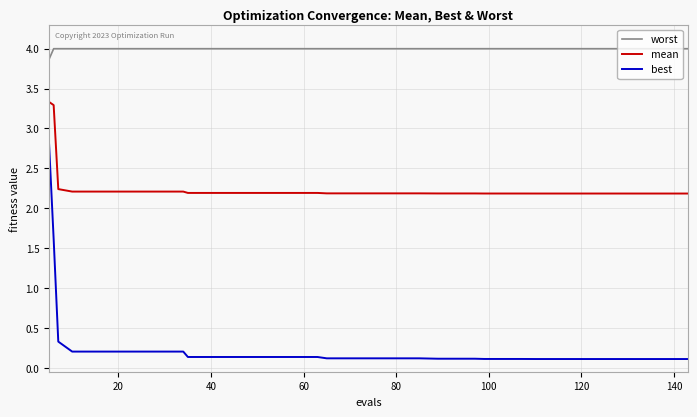

Rank the series by their average value, from lowest to highest.

best, mean, worst